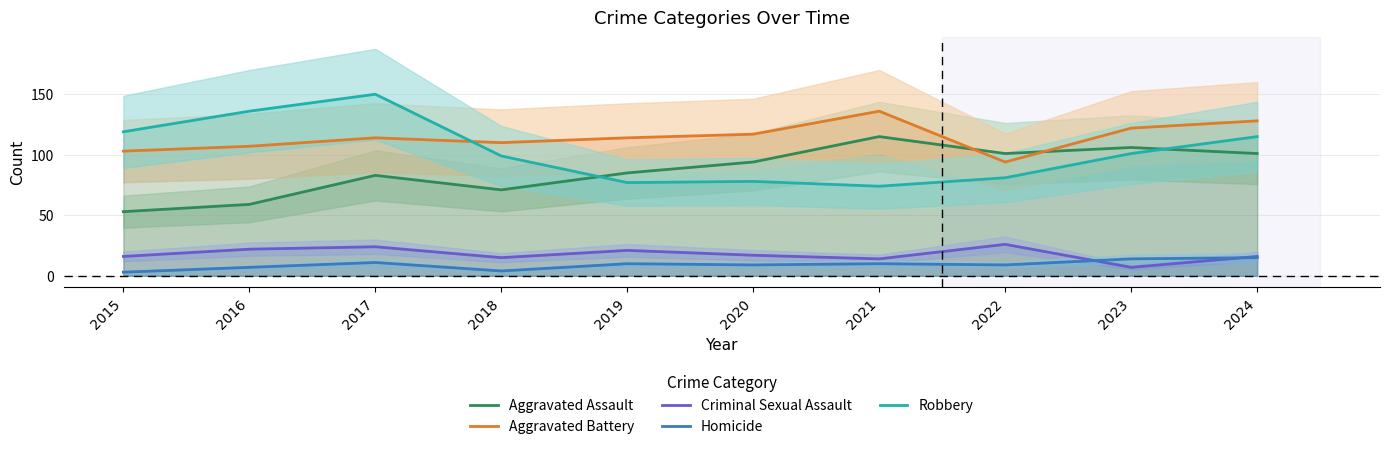

What is the value of the Aggravated Battery point at the 5th from the left?

114